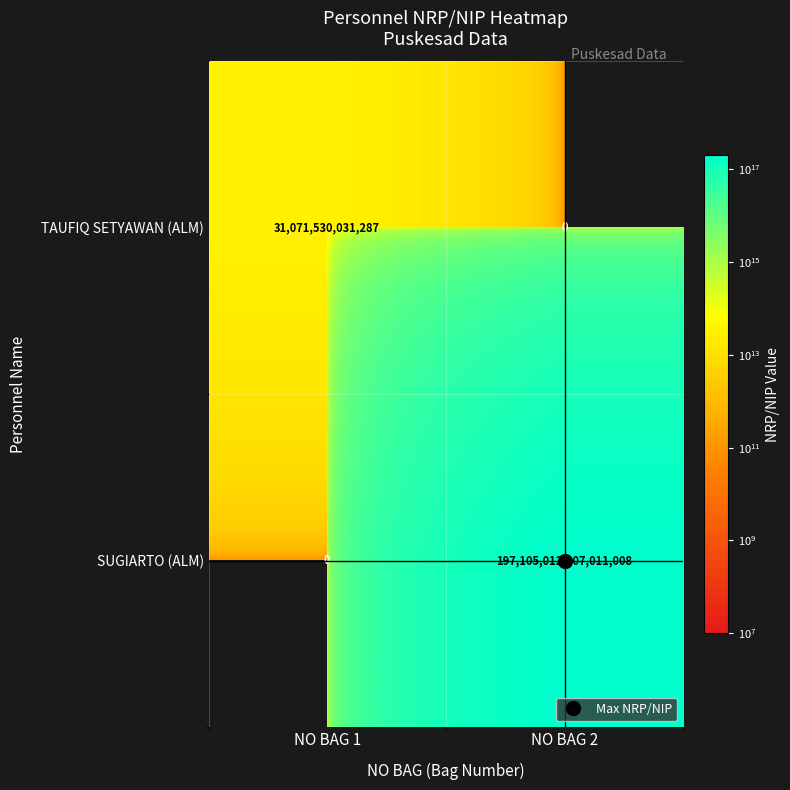

How many series are shown in this chart?

2